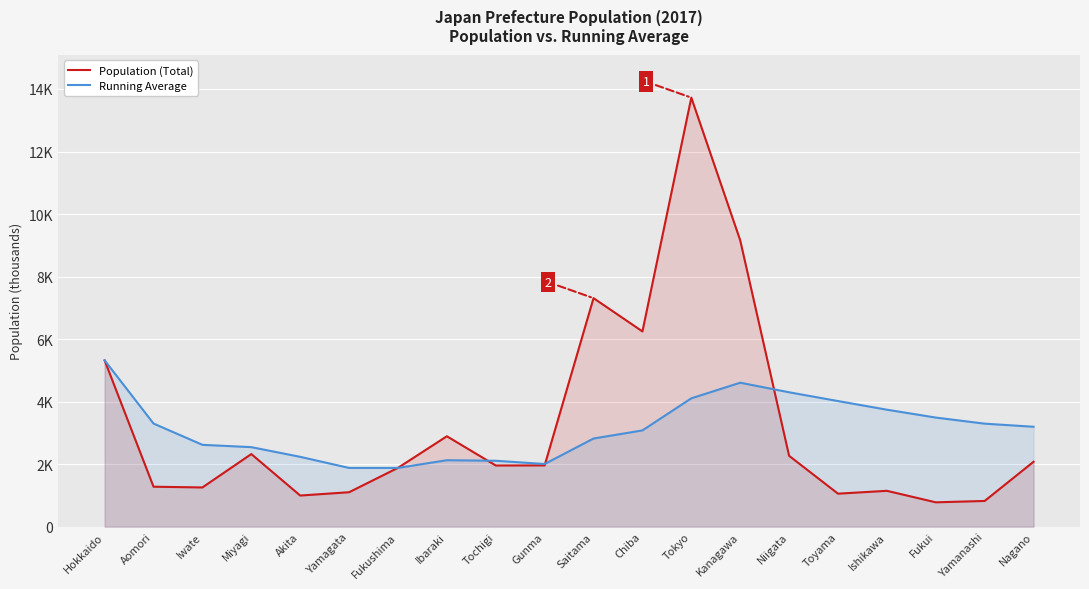

True or false: Population (Total) has more than 2 points higher than both neighbors.

True